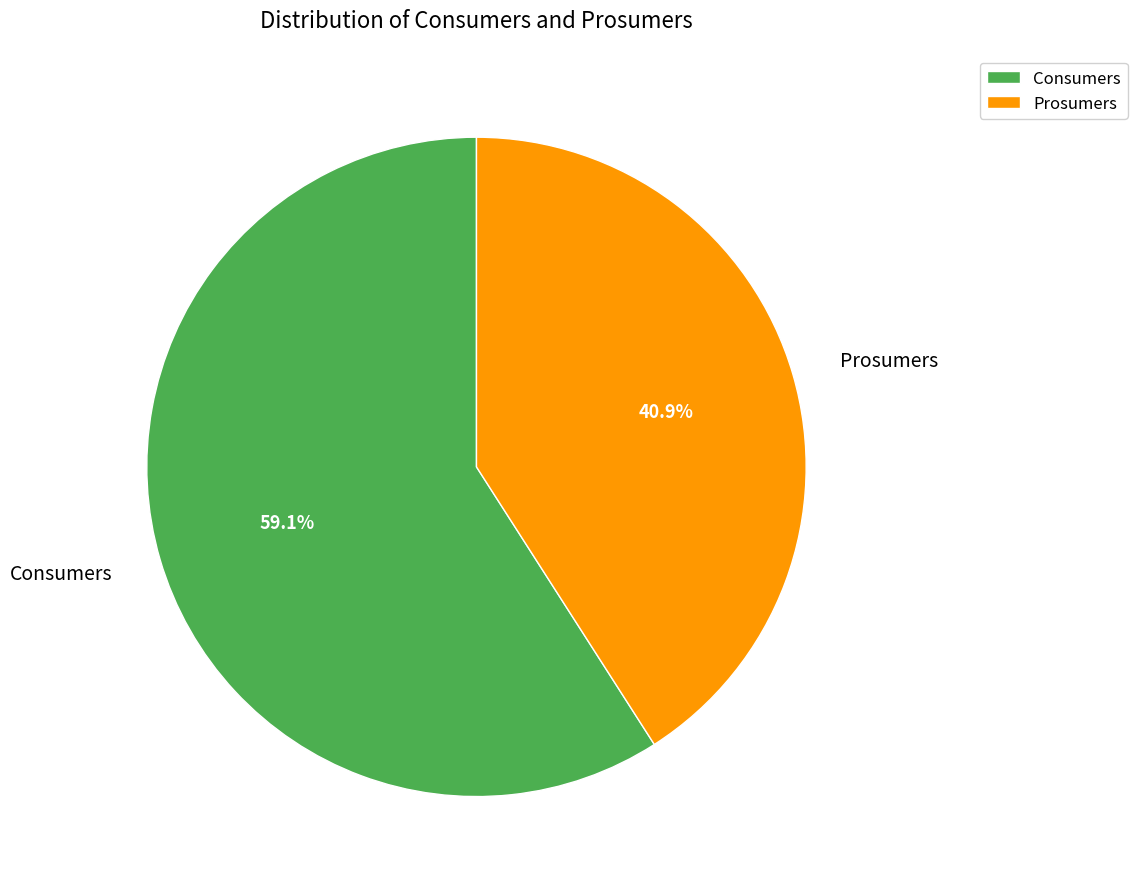

What percentage is the Consumers slice, to the nearest percent?

59%